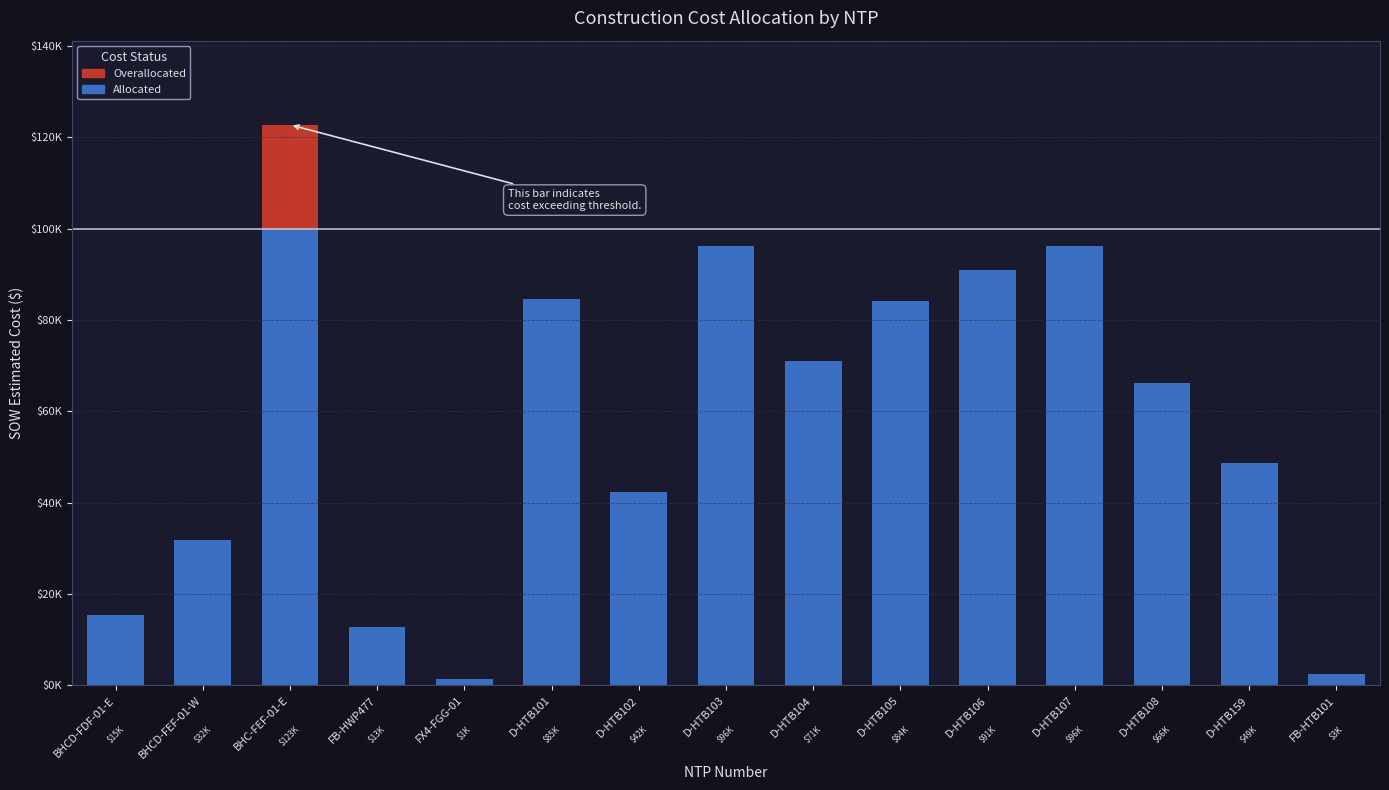

How many values in the Allocated series exceed 66271?

8